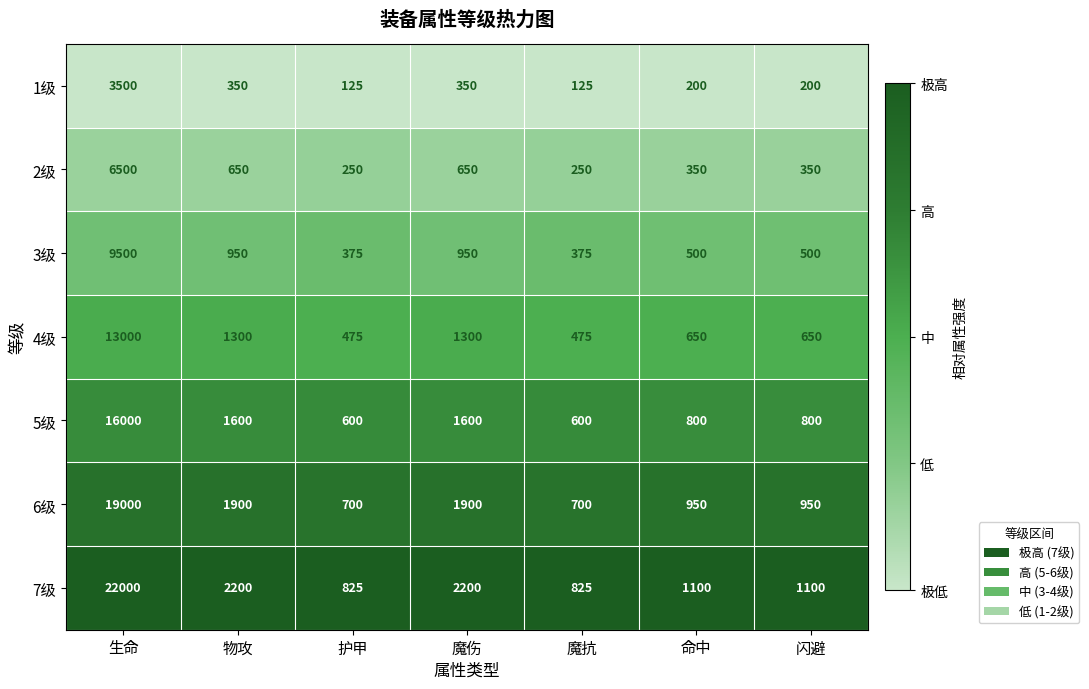

What is the approximate value of 1级 at 生命?

3500